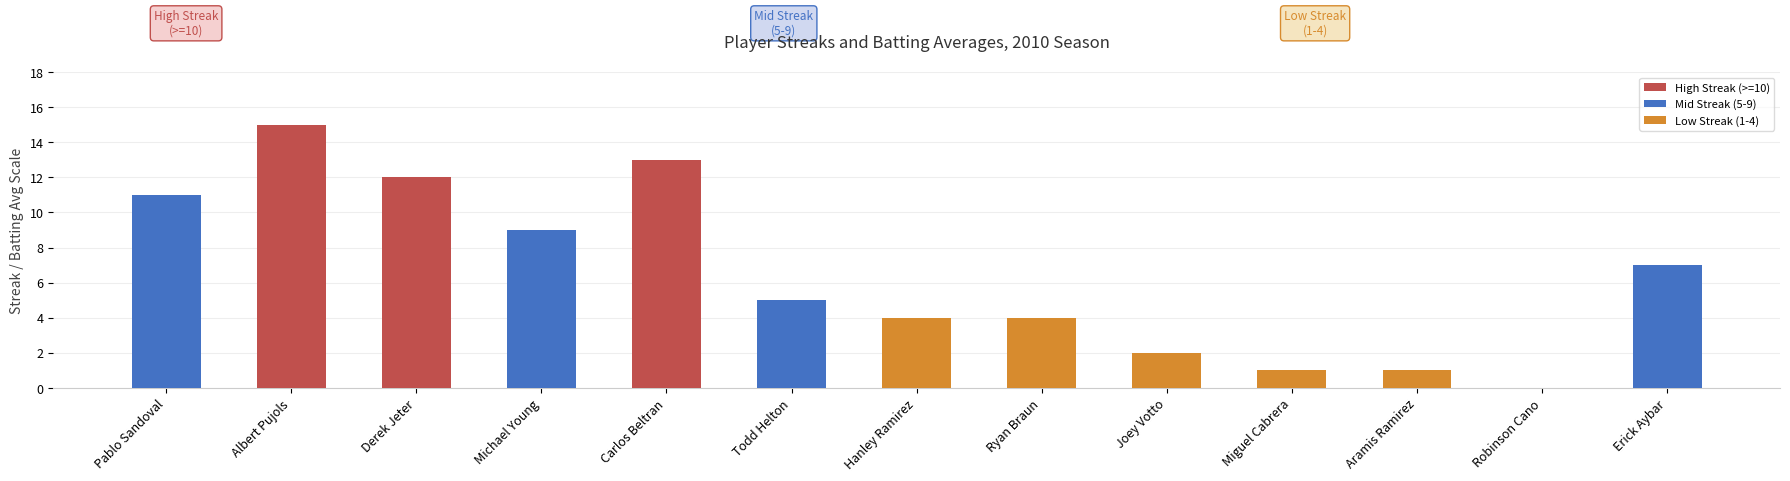

What position from the left is Todd Helton?

6